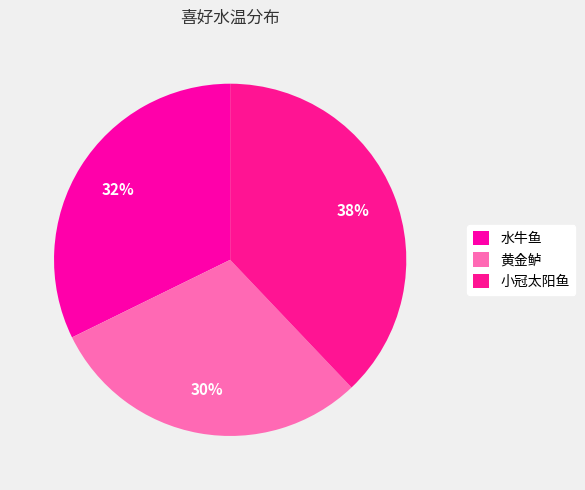

How many slices are in this pie chart?

3